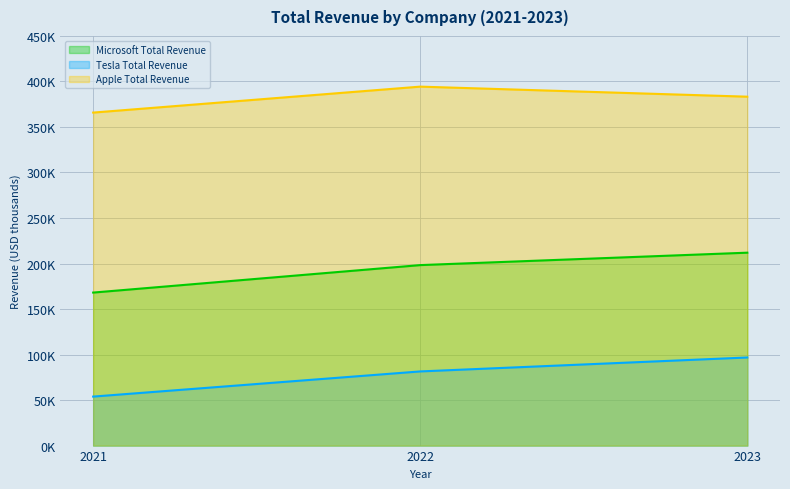

How many values in the Tesla Total Revenue series exceed 81462?

1